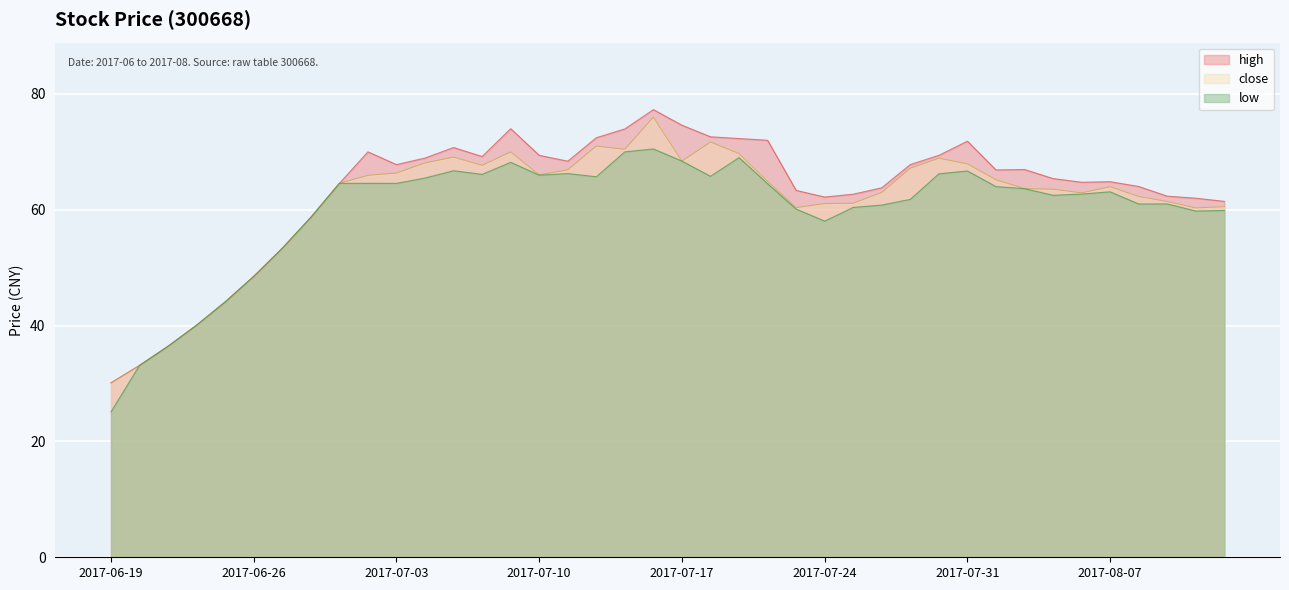

At 2017-08-08, list the series in order from largest to smallest.

high, close, low